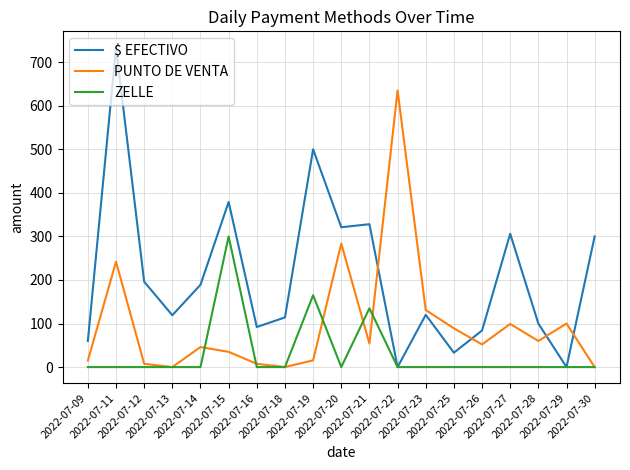

What is the approximate value of PUNTO DE VENTA at 2022-07-23?

131.0